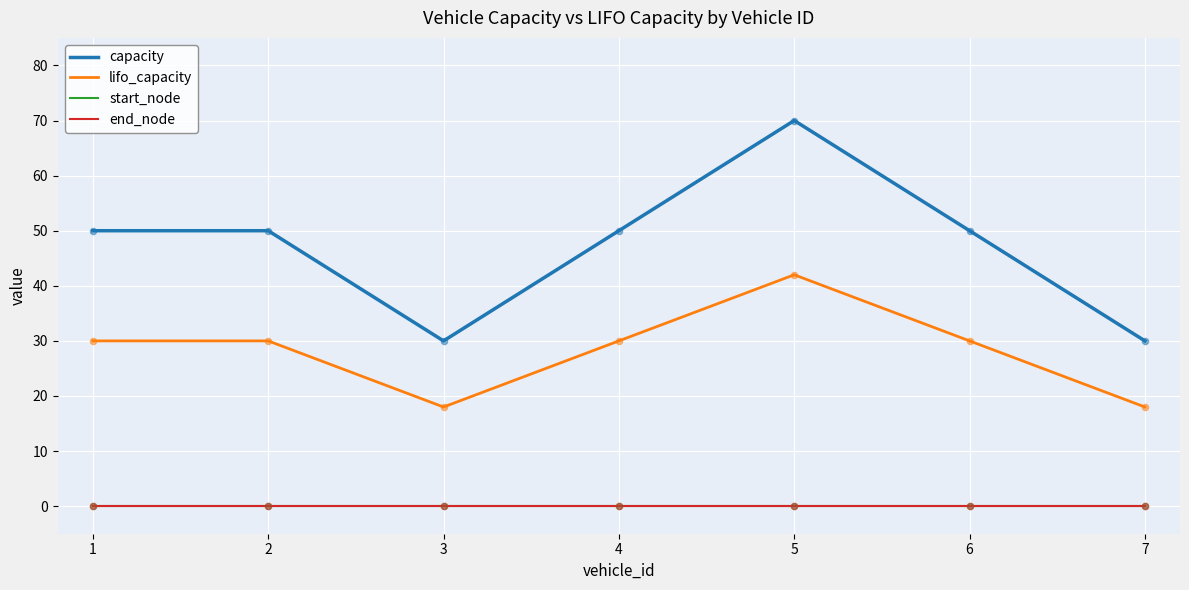

What is the total value across all series at 2?

80